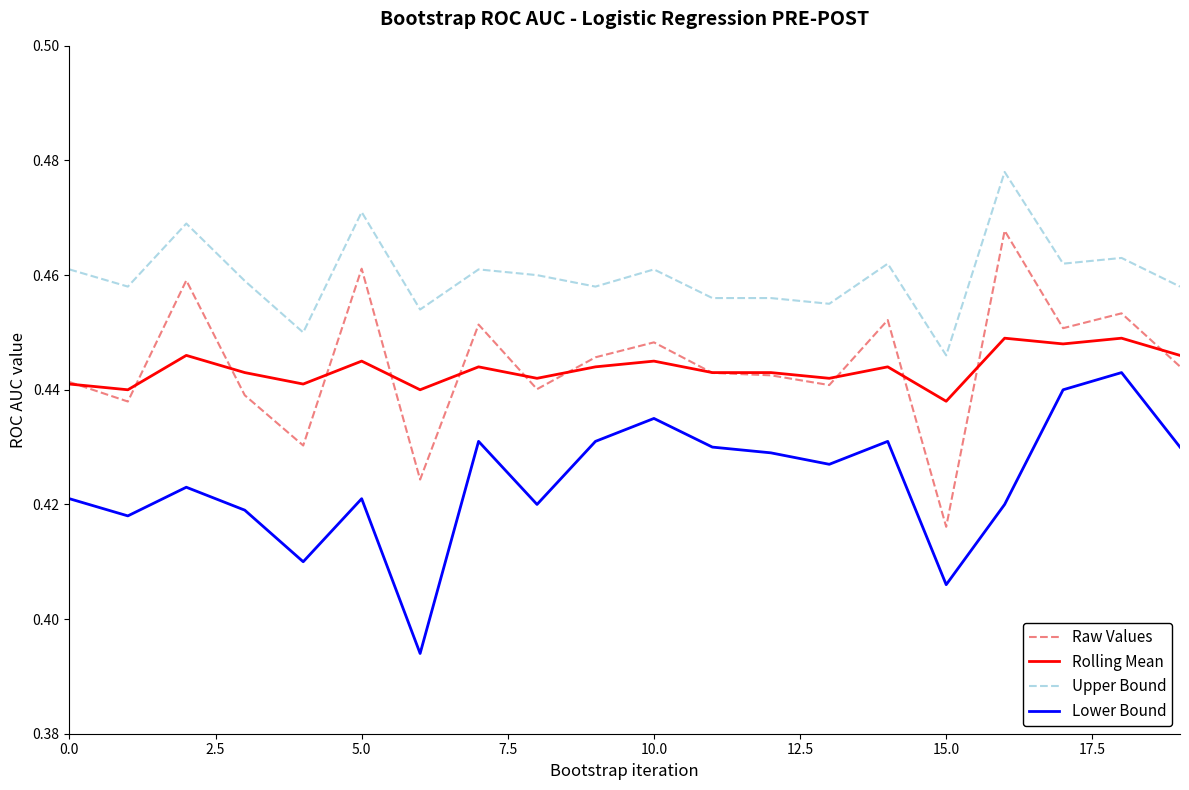

List the series in order of their peak value, lowest first.

Lower Bound, Rolling Mean, Raw Values, Upper Bound